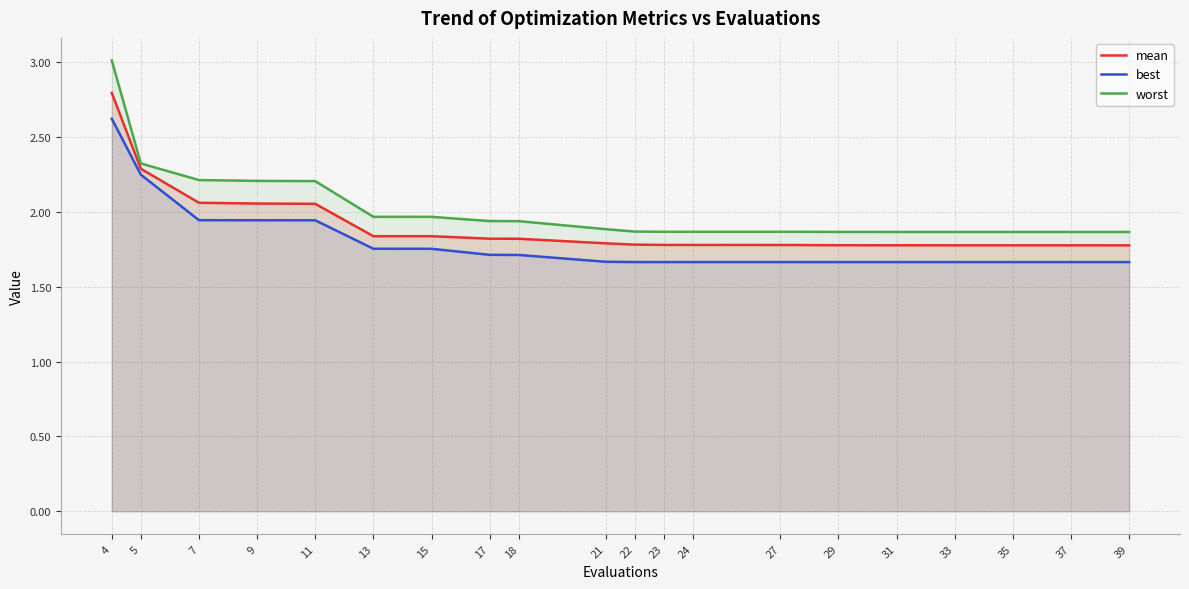

Reading left to right, list all the values displayed in this chart.

mean: 2.8	2.3	2.1	2.1	2.1	1.8	1.8	1.8	1.8	1.8	1.8	1.8	1.8	1.8	1.8	1.8	1.8	1.8	1.8	1.8
best: 2.6	2.2	1.9	1.9	1.9	1.8	1.8	1.7	1.7	1.7	1.7	1.7	1.7	1.7	1.7	1.7	1.7	1.7	1.7	1.7
worst: 3.0	2.3	2.2	2.2	2.2	2.0	2.0	1.9	1.9	1.9	1.9	1.9	1.9	1.9	1.9	1.9	1.9	1.9	1.9	1.9